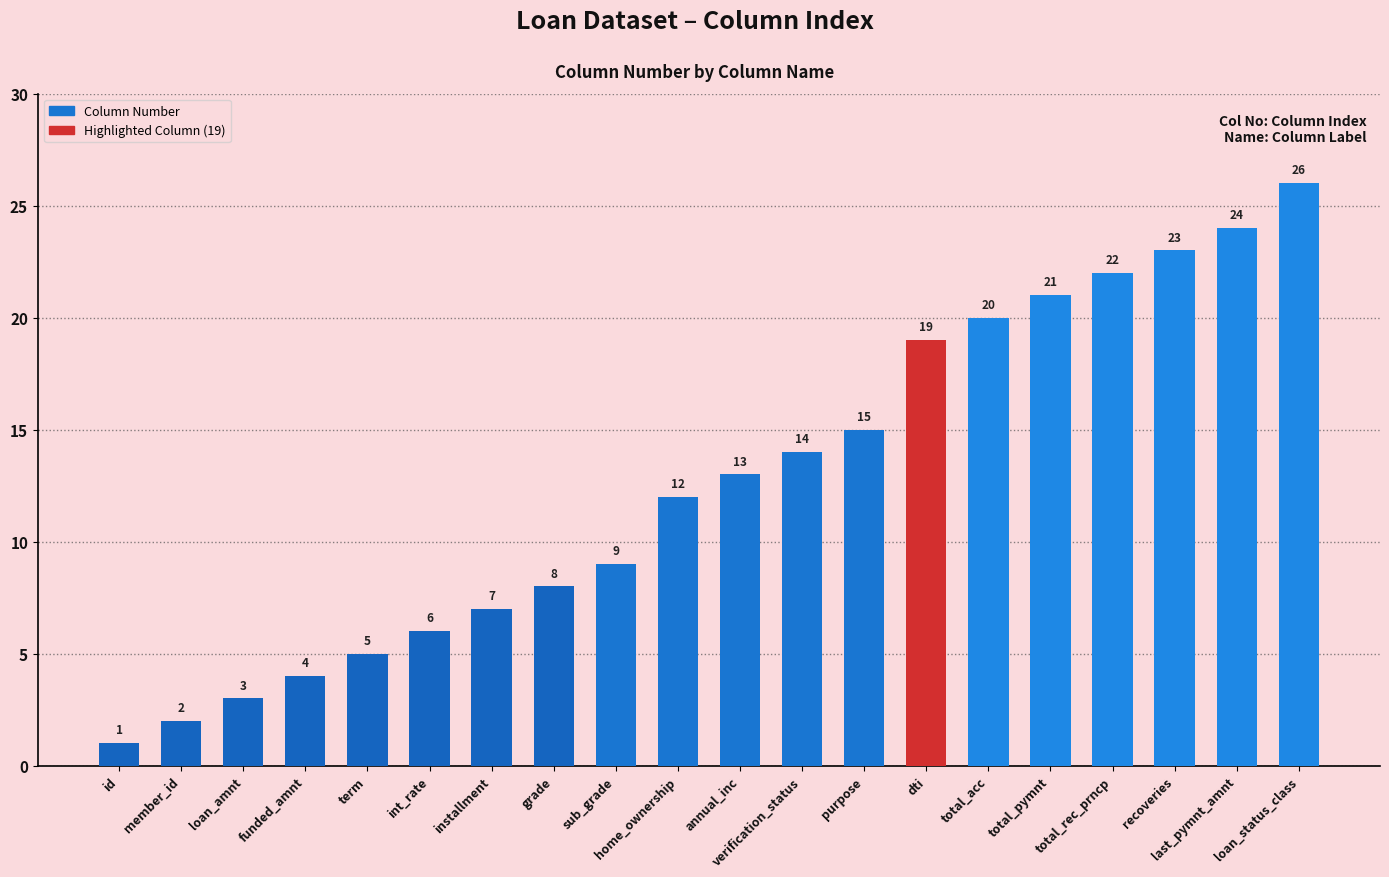

List the labels in order of value, smallest first.

id, member_id, loan_amnt, funded_amnt, term, int_rate, installment, grade, sub_grade, home_ownership, annual_inc, verification_status, purpose, dti, total_acc, total_pymnt, total_rec_prncp, recoveries, last_pymnt_amnt, loan_status_class